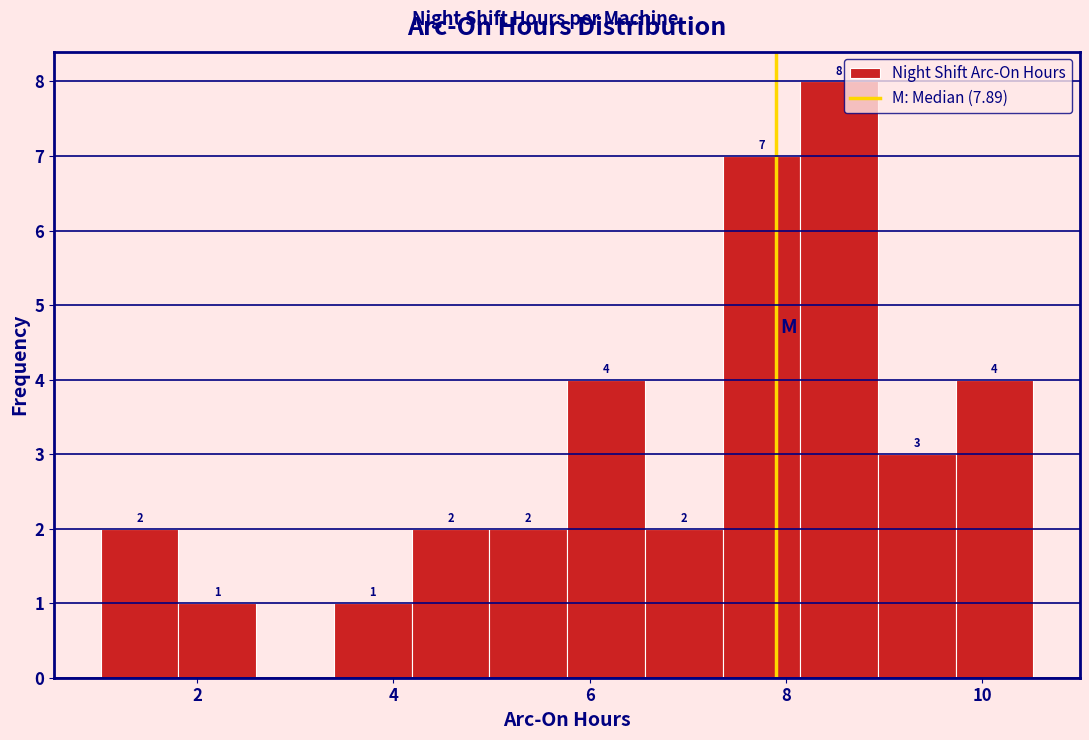

Around what value on the x-axis is the tallest bar? Give the approximate position of its centre, as read against the axis.

8.6